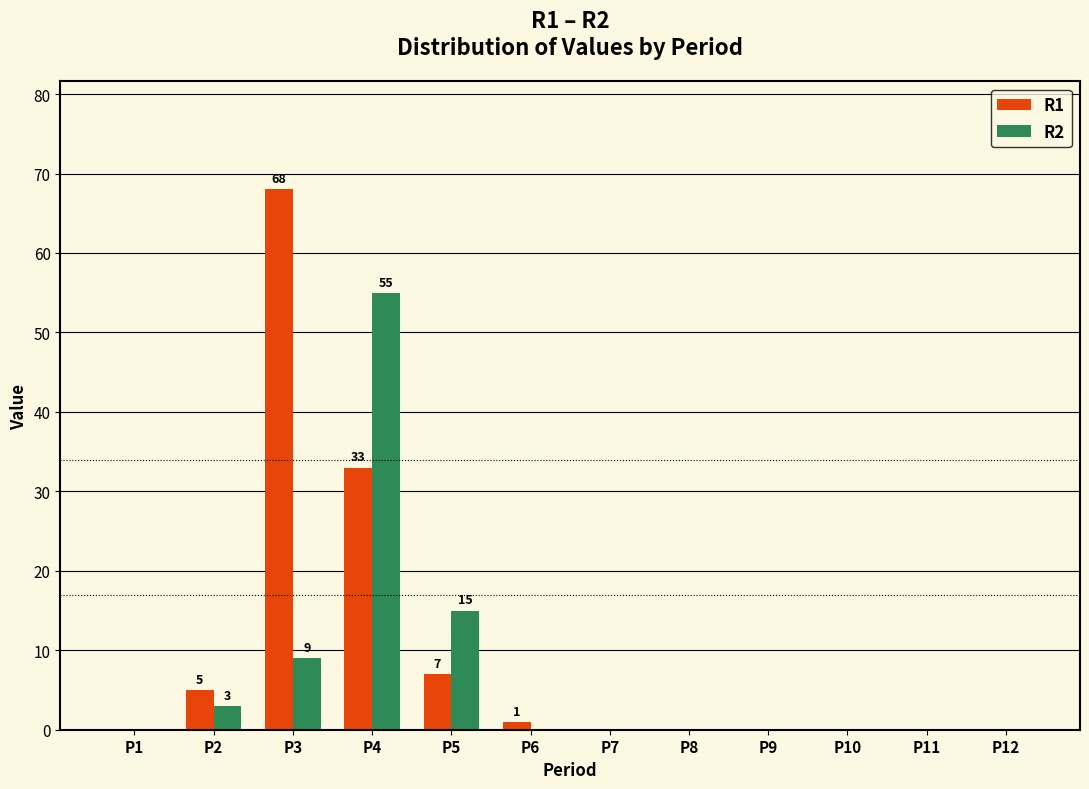

Between P5 and P8, which series saw the biggest shift?

R2